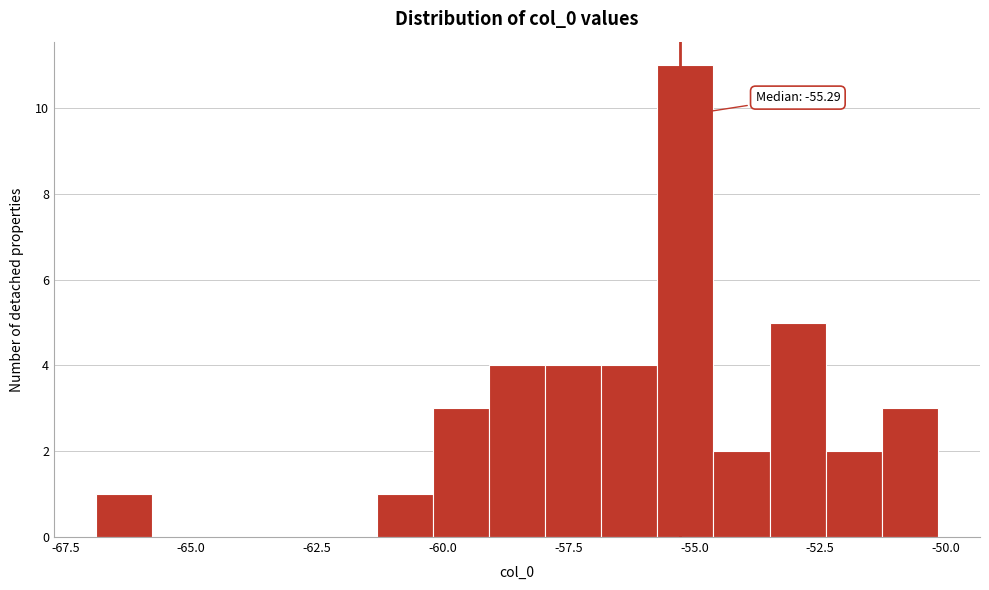

Around what value on the x-axis is the tallest bar? Give the approximate position of its centre, as read against the axis.

-55.0